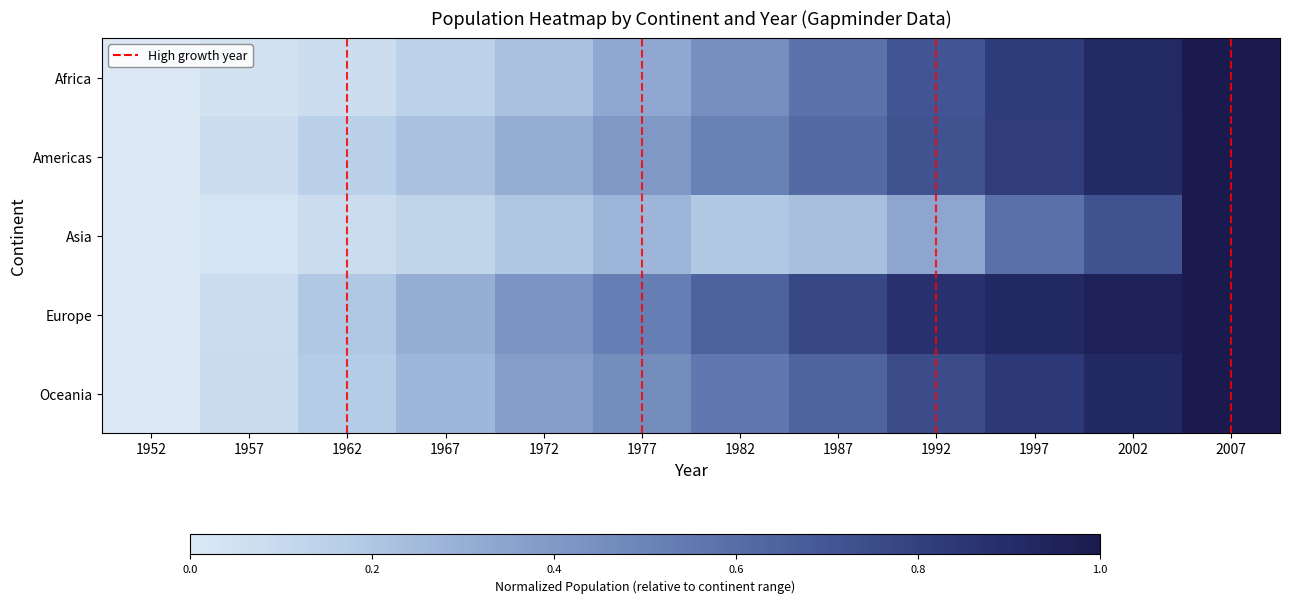

Which series changed the most between 1977 and 1997?

Africa